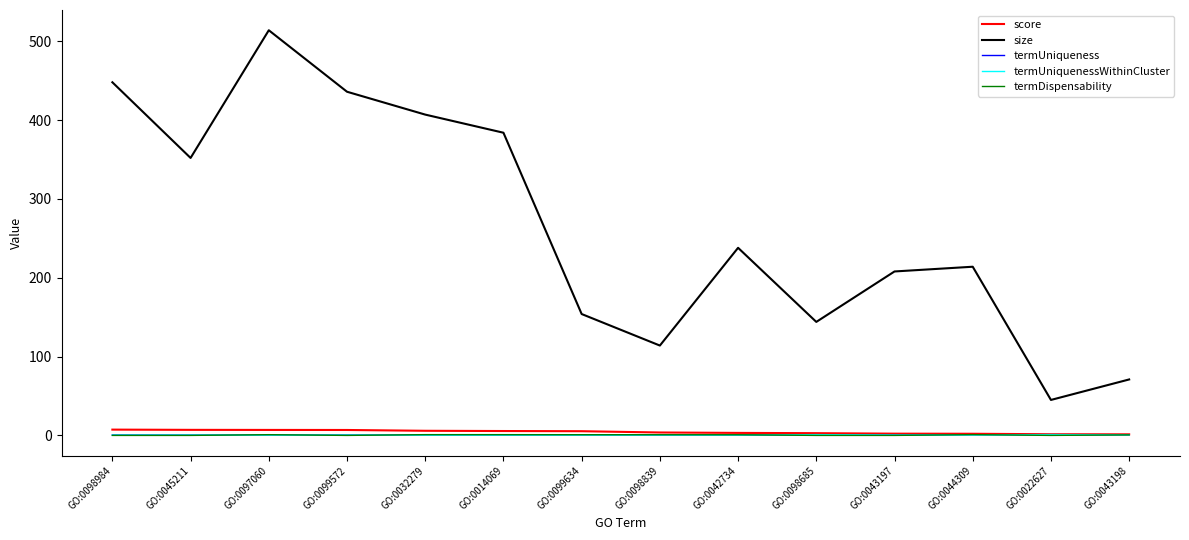

True or false: score and size intersect in this chart.

False